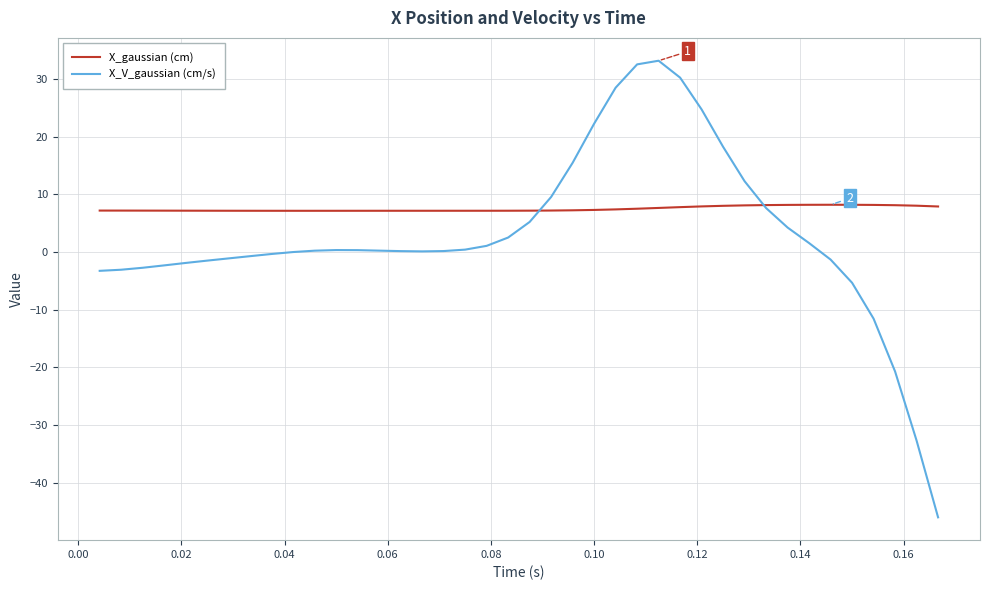

What is the minimum value for X_gaussian (cm)?

7.1